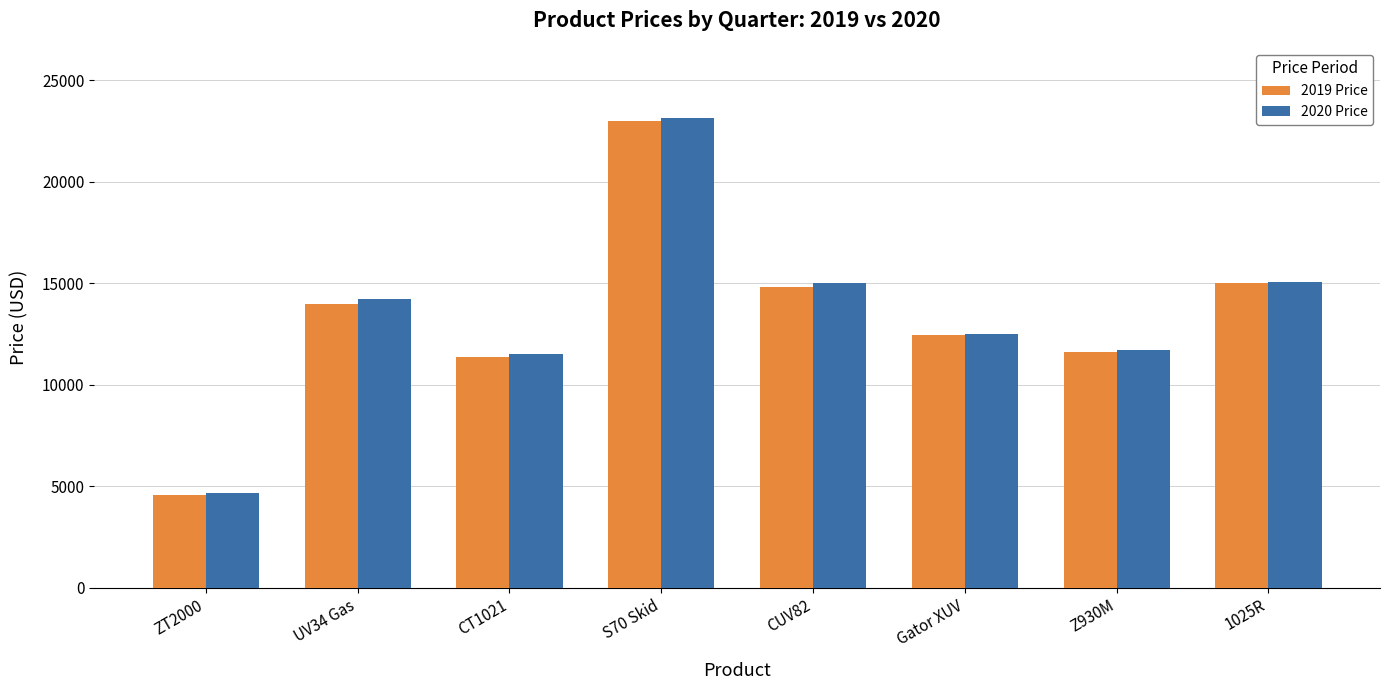

The 2020 Price series shows 12499 at Gator XUV. True or false?

True